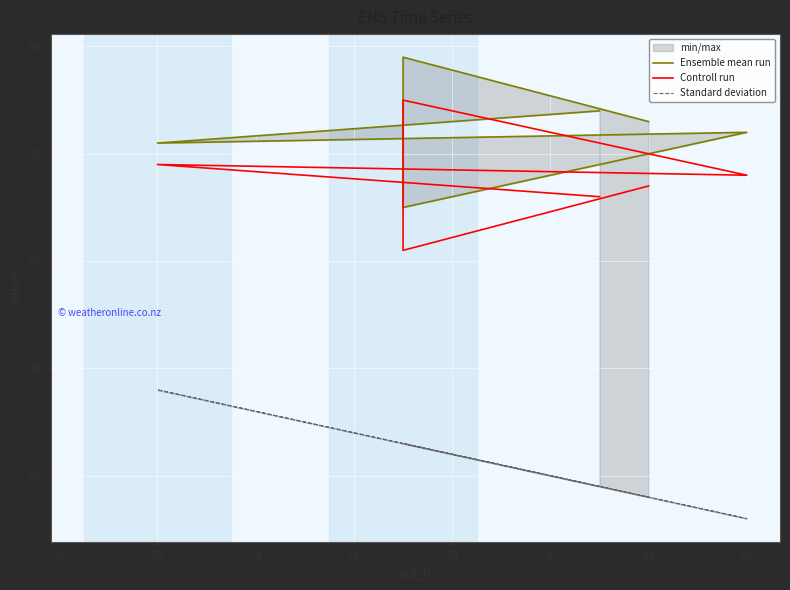

Reading left to right, extract all data points from this chart.

Ensemble mean run: 54	51	52	45	59	53
Controll run: 46	49	48	55	41	47
Standard deviation: 19	28	16	23	23	18